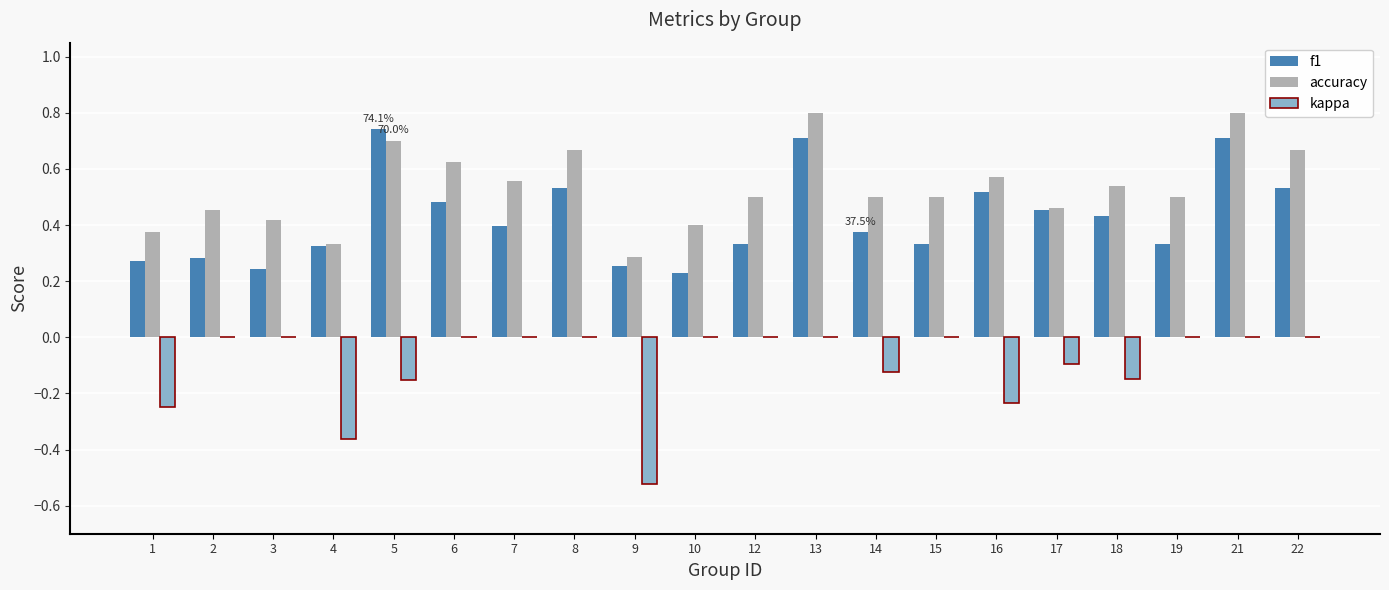

True or false: accuracy has a value of 0.4 at 10.

True